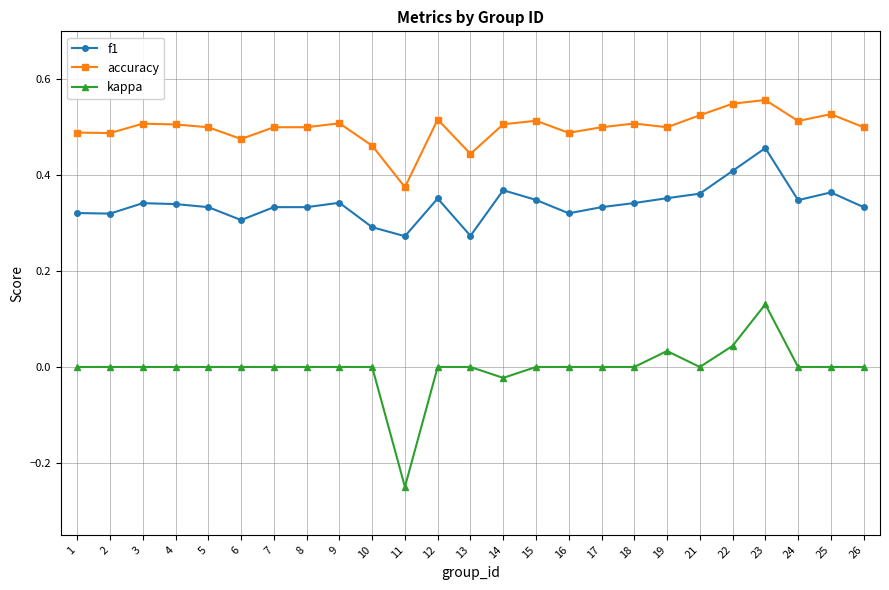

Rank the series by their average value, from lowest to highest.

kappa, f1, accuracy